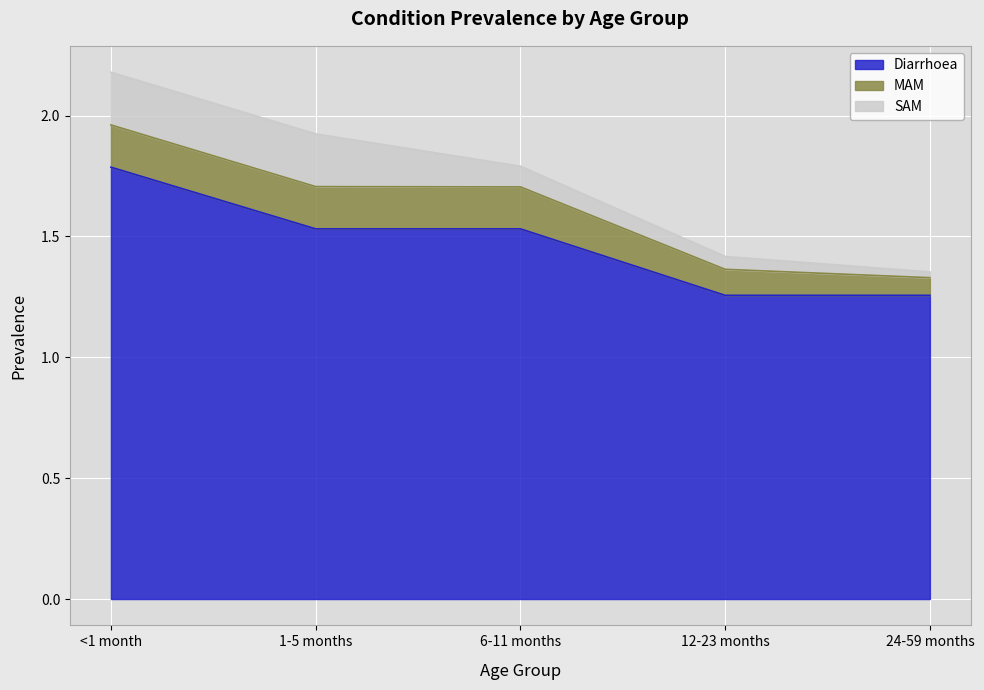

What is the difference between the highest and lowest values at 6-11 months?

1.4